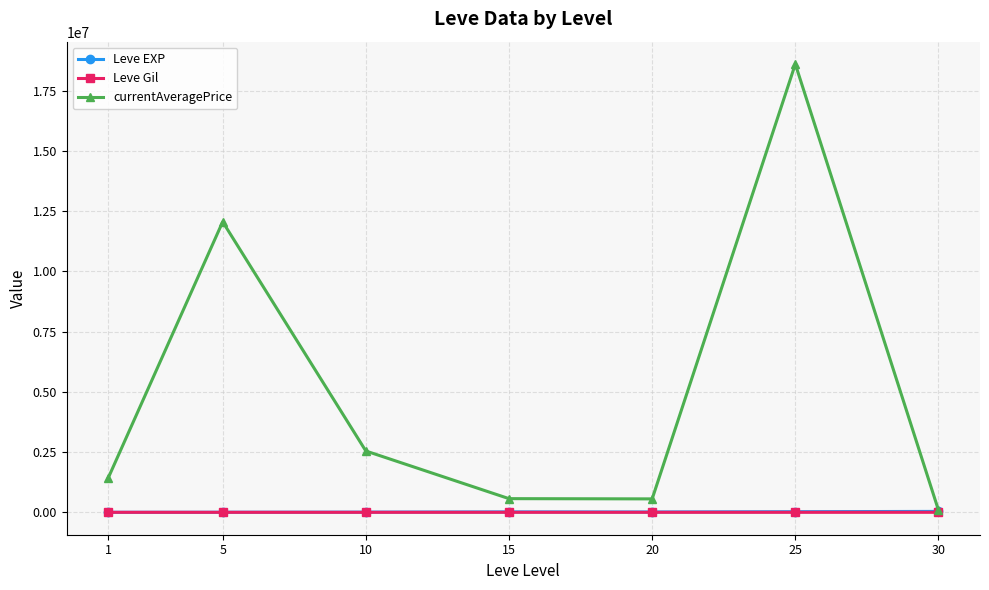

What is the difference between the highest and lowest values at 10?

2545067.8